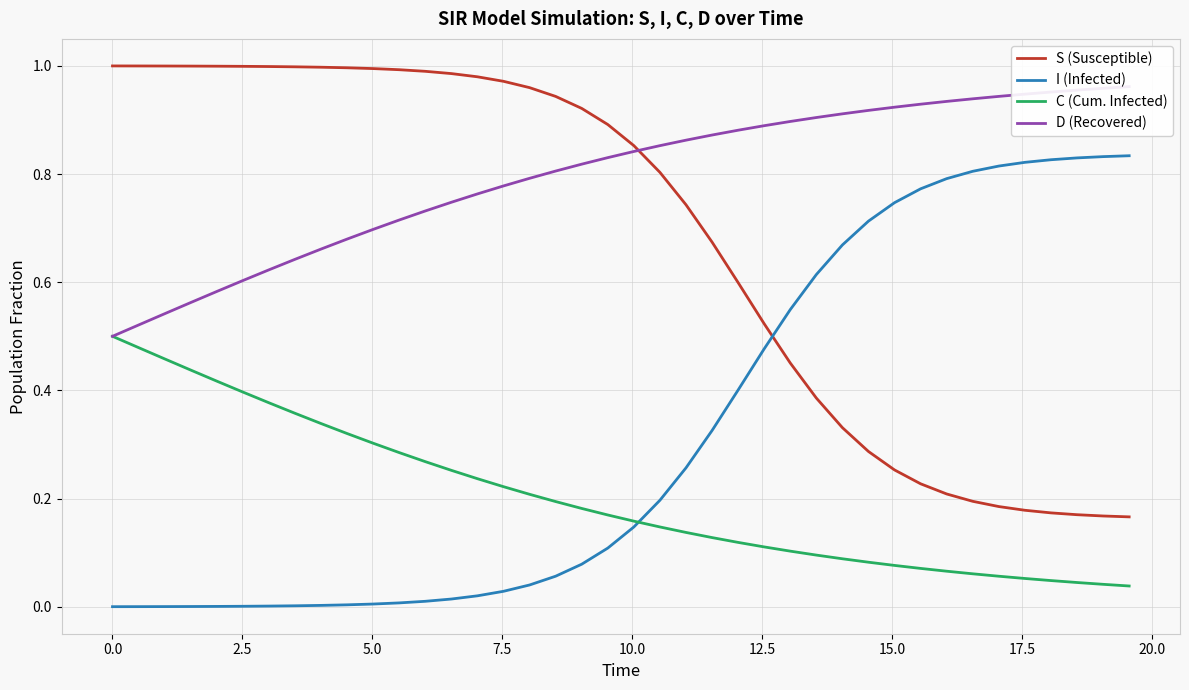

At how many categories does at least one series exceed 0?

40